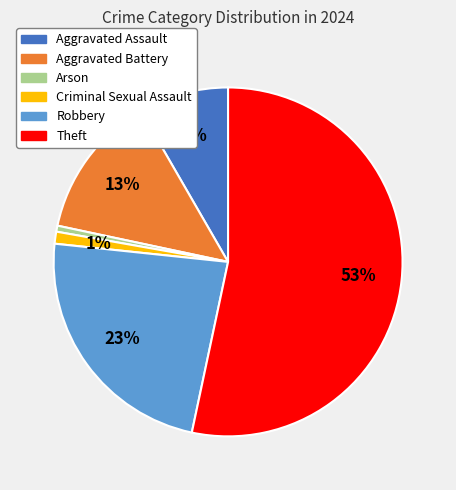

Which category has the biggest portion of the pie?

Theft